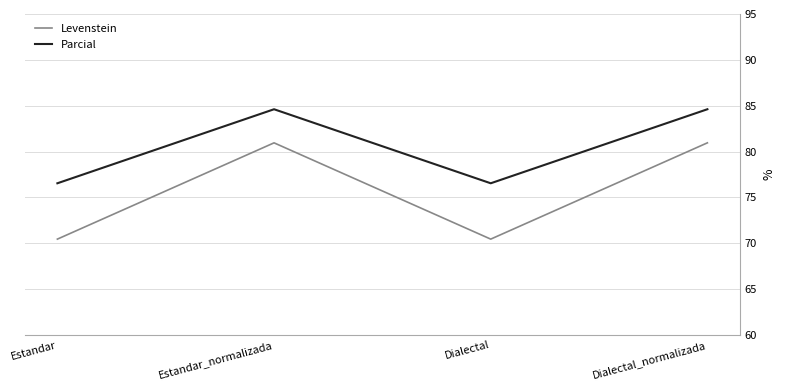

What is the difference between the second highest and minimum values in the Parcial series?

8.1